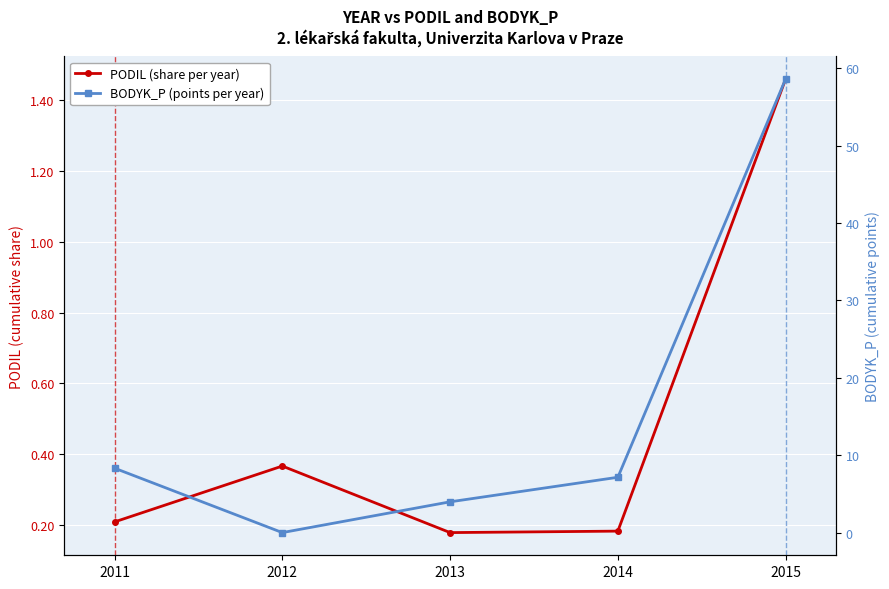

Is it true that PODIL (share per year) equals 0.2 at 2012?

False